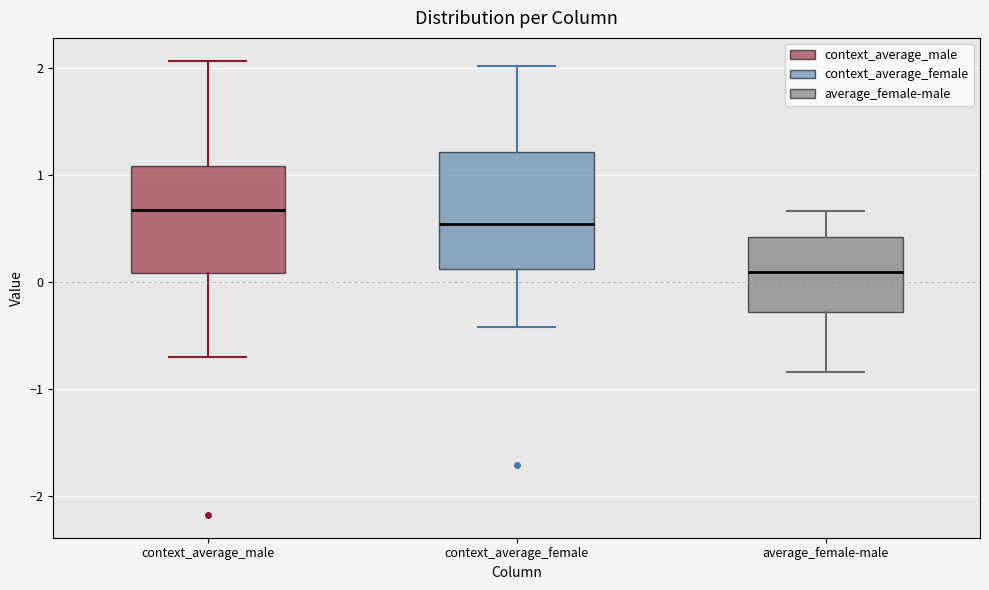

Which box's median line is the lowest?

average_female-male